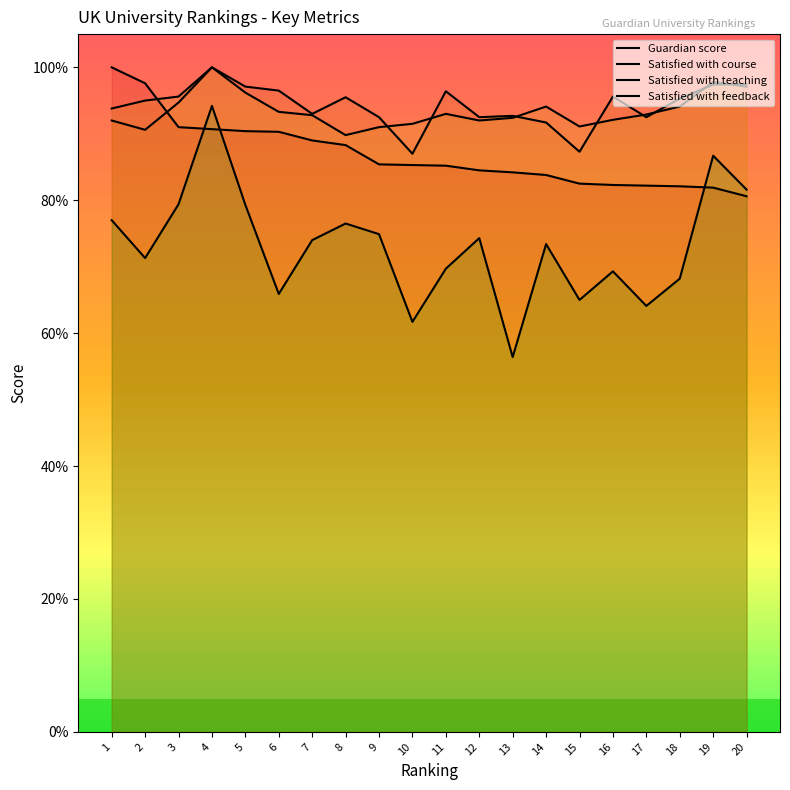

At which label does Guardian score reach its peak?

1